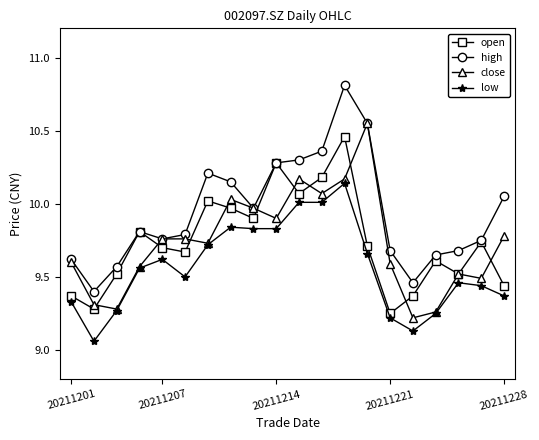

How many lines are shown in the chart?

4